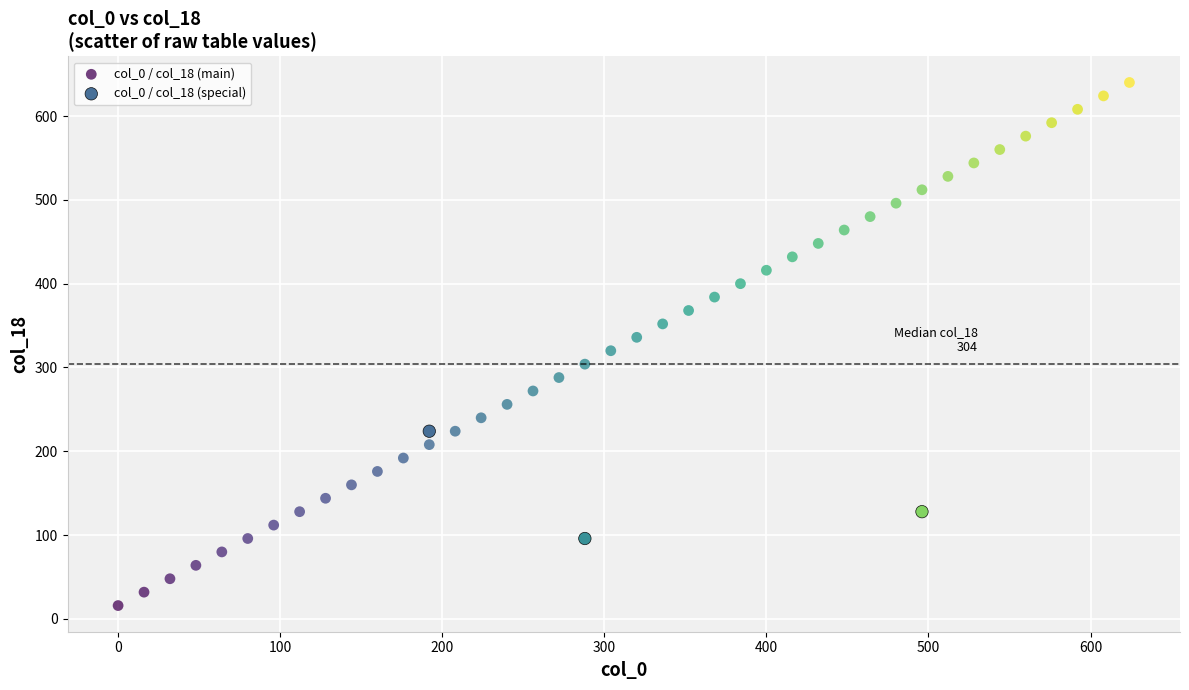

Which series contains the lowest Y value?

col_0 / col_18 (main)